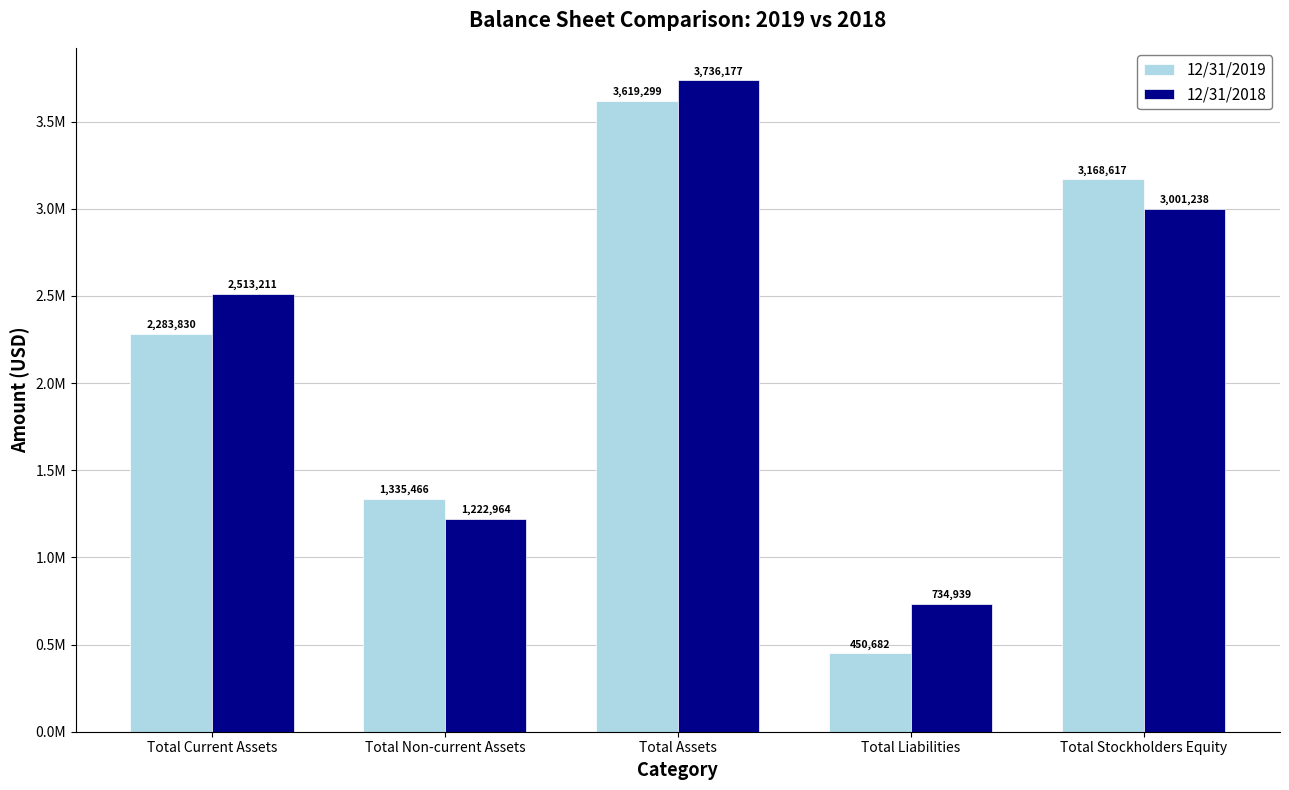

What are all the series names shown in the legend?

12/31/2019, 12/31/2018